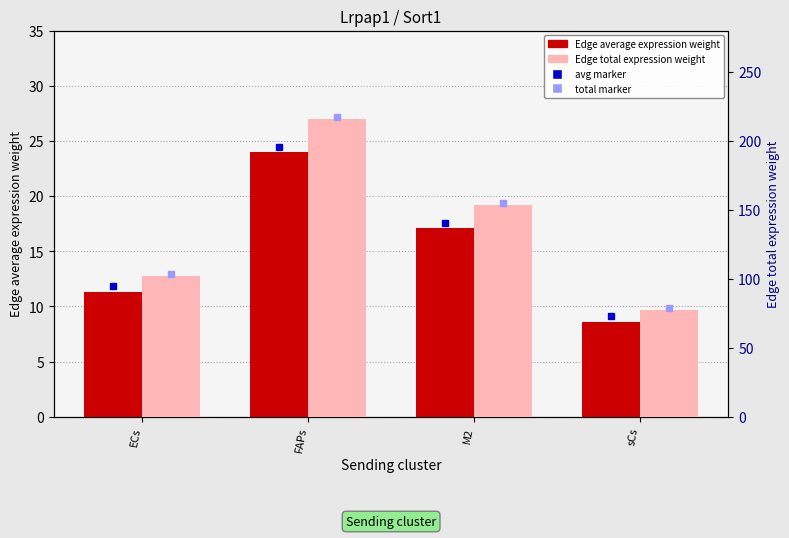

Which series has the largest total across all categories?

Edge total expression weight